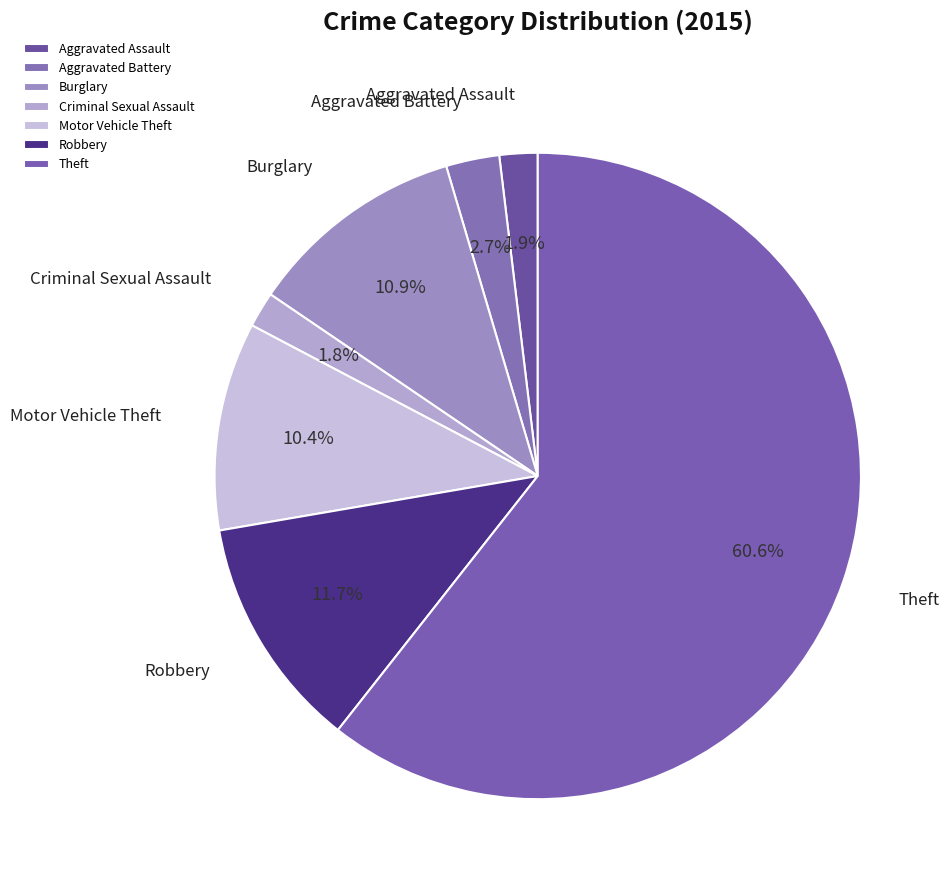

Count the number of slices in the pie.

7